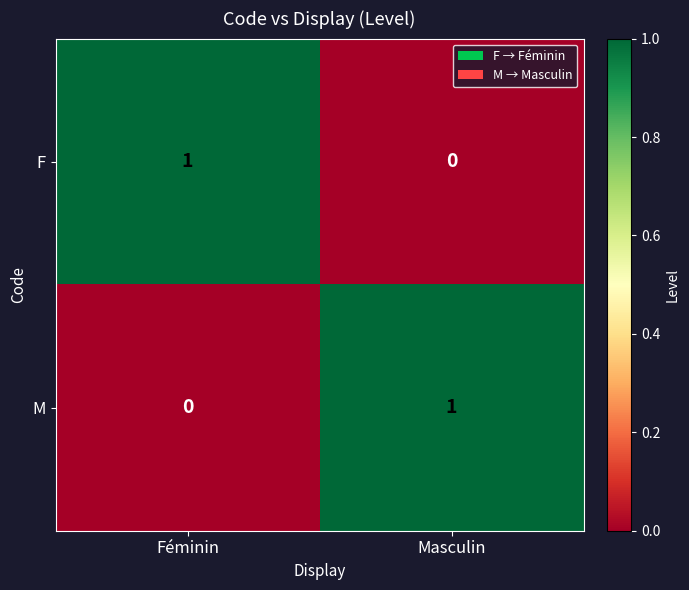

Where is F nearest to the value 0?

Masculin